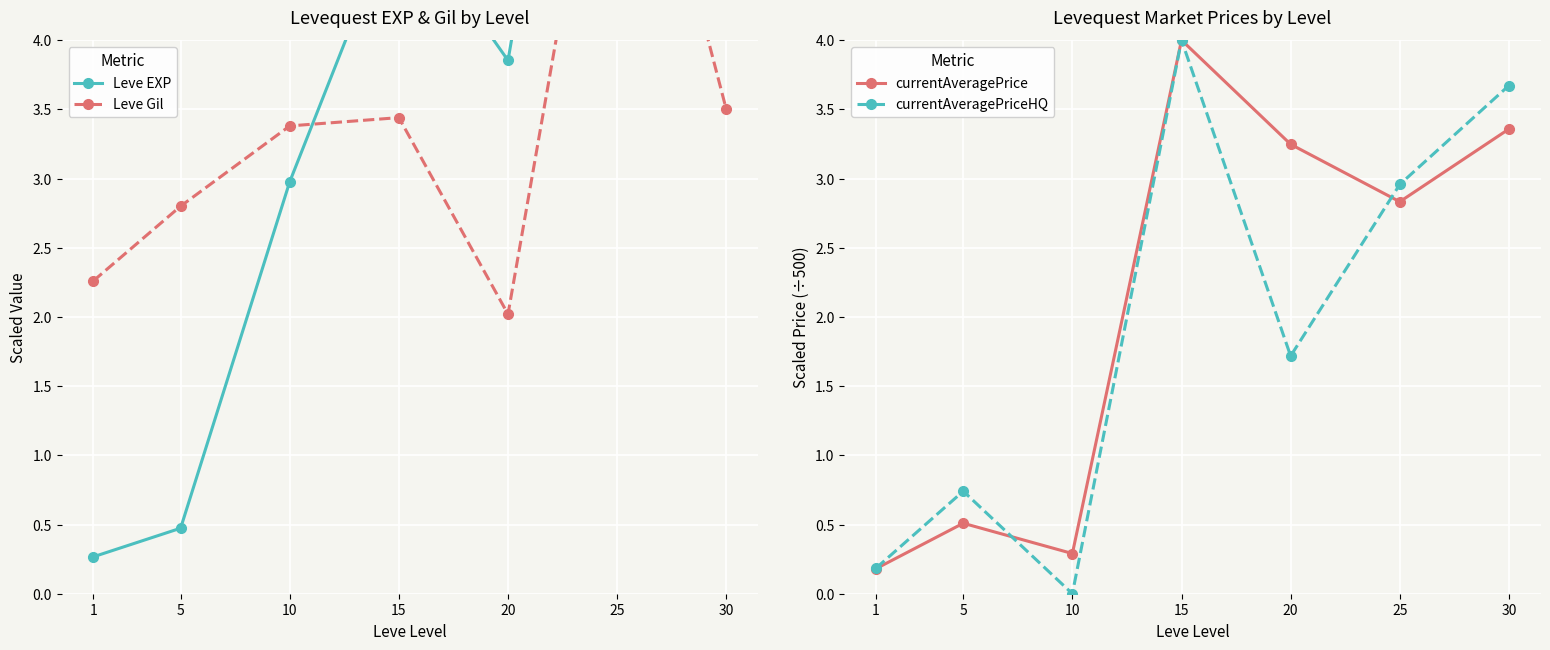

Where is the first local minimum for Leve Gil?

20